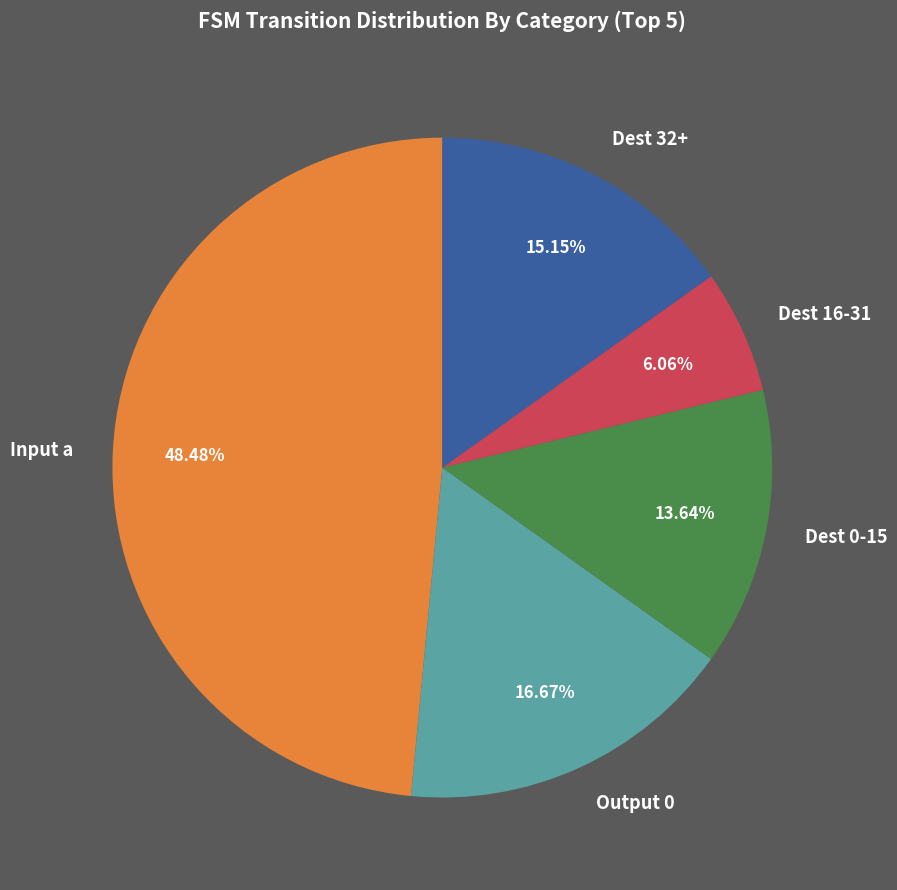

Which has a higher value, Input a or Output 0?

Input a